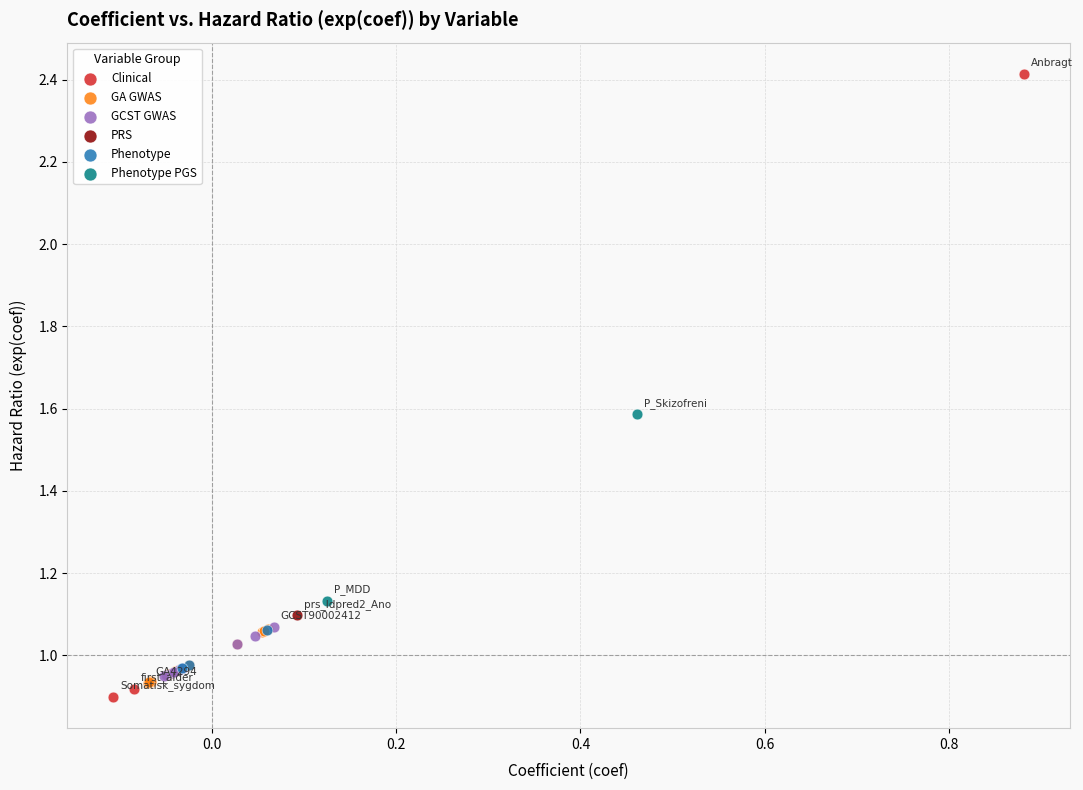

What are all the series names shown in the legend?

Clinical, GA GWAS, GCST GWAS, PRS, Phenotype, Phenotype PGS